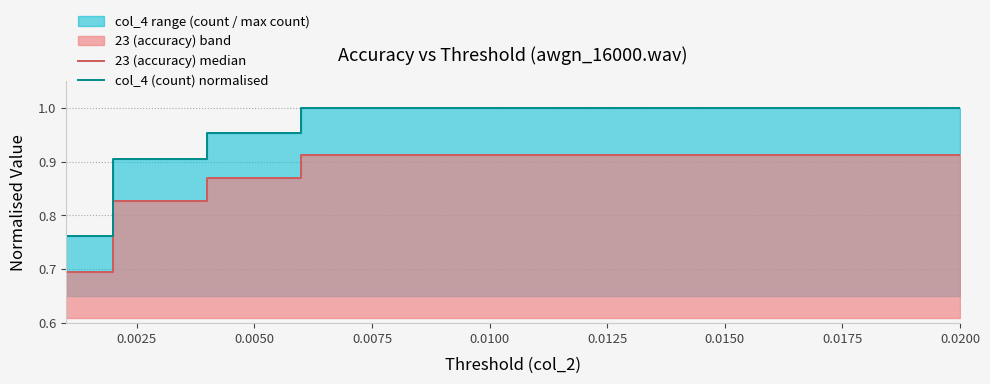

How many lines are shown in the chart?

2